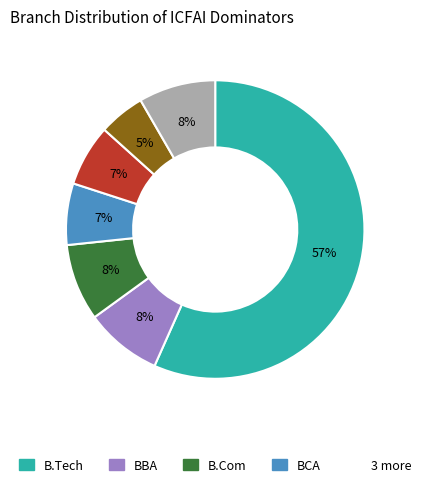

How many slices are in this pie chart?

7